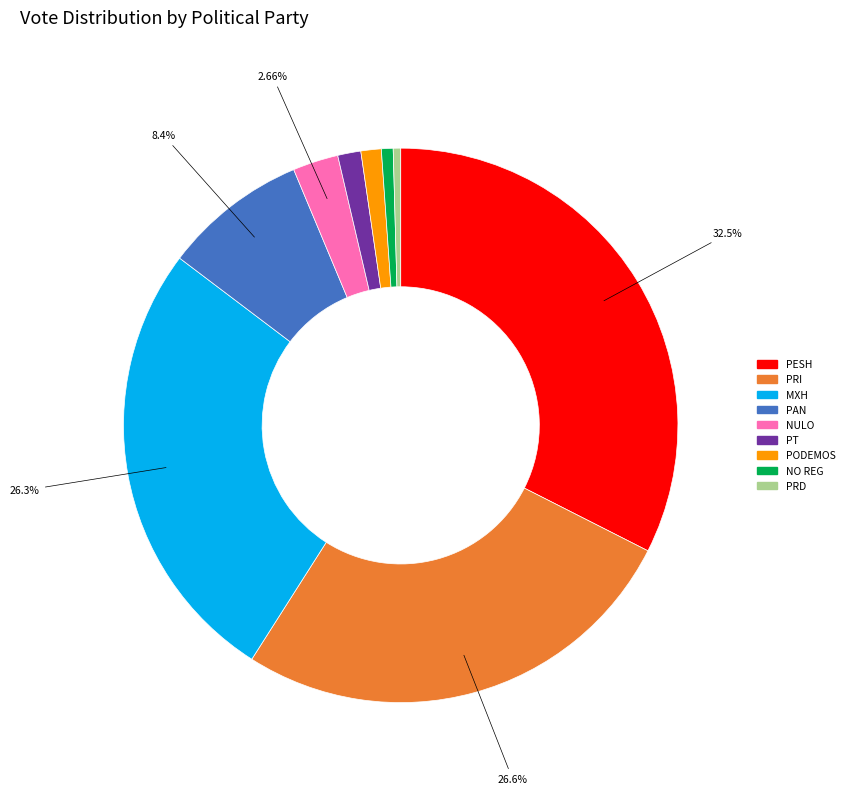

Does any single category account for the majority?

No